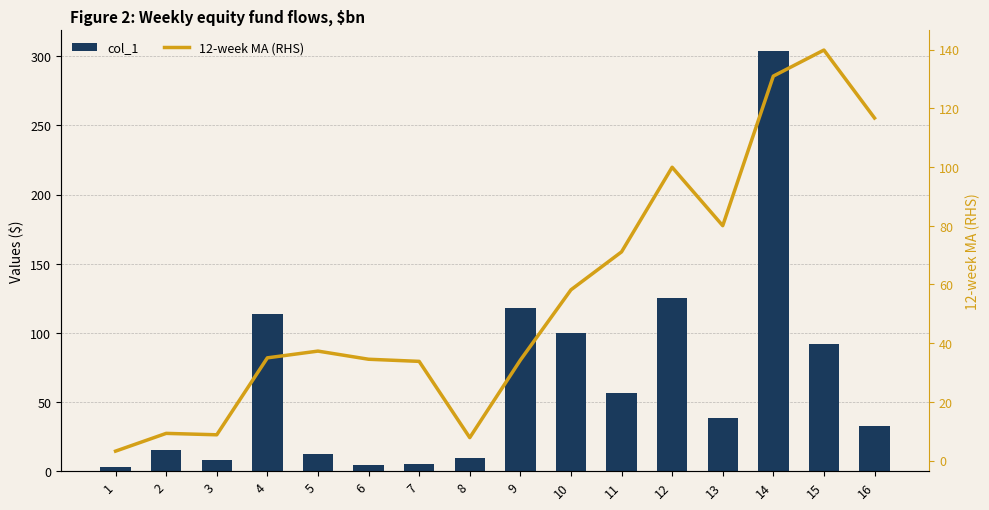

Which series has the widest spread of values?

col_1